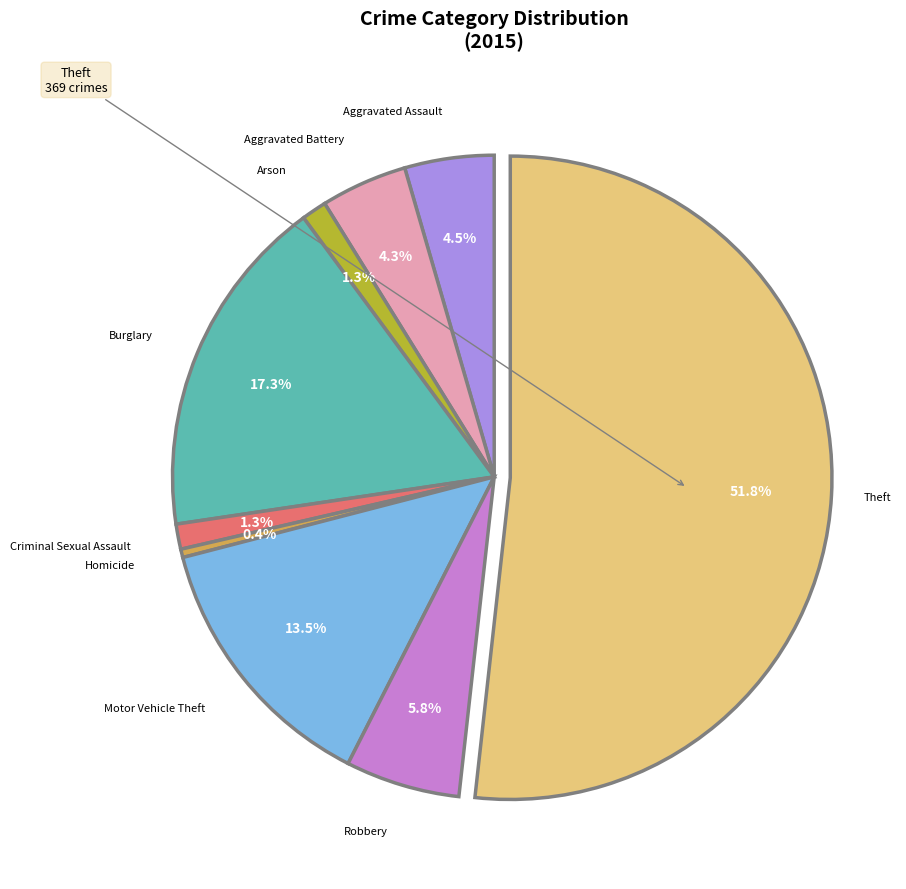

Is there a majority slice in this chart?

Yes